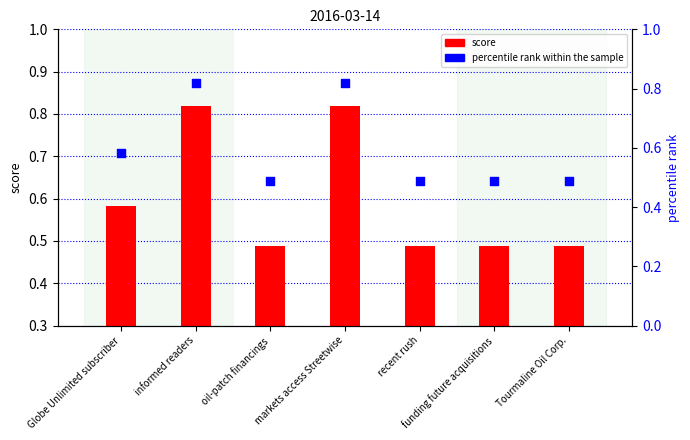

Which series has the largest total across all categories?

score